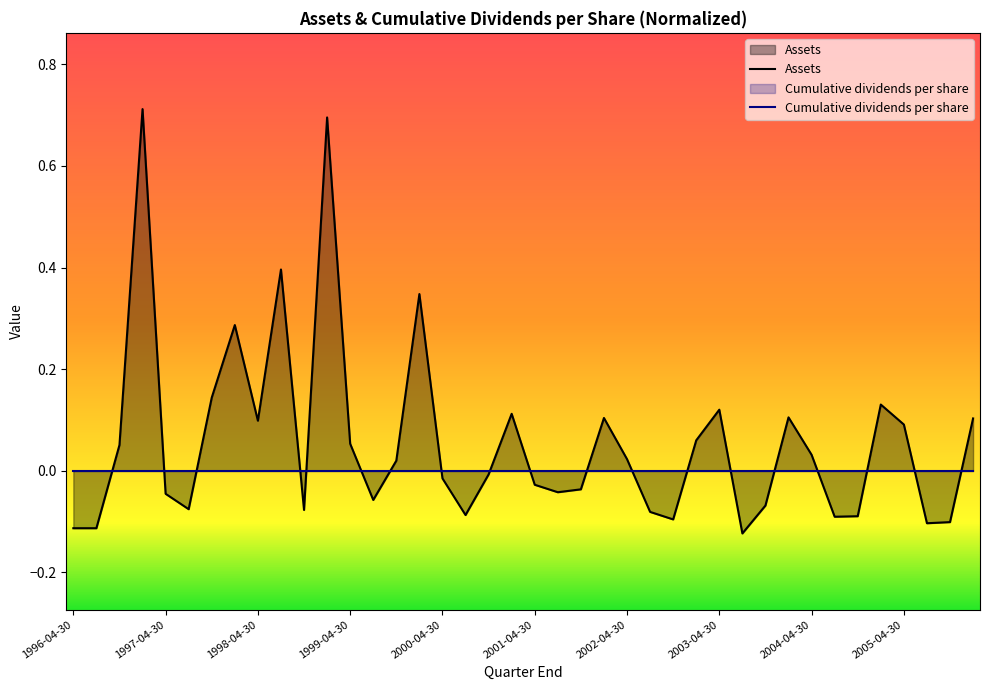

At which category does the chart reach its peak across all series?

1997-01-31